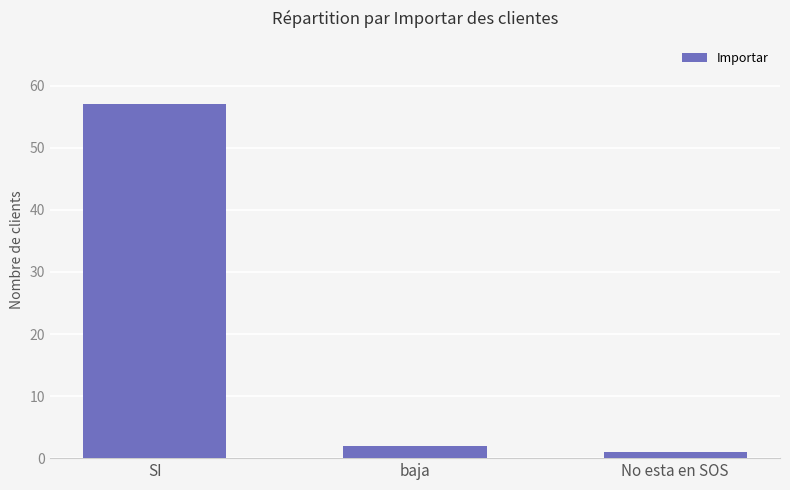

Is it true that the value at No esta en SOS is 1?

True